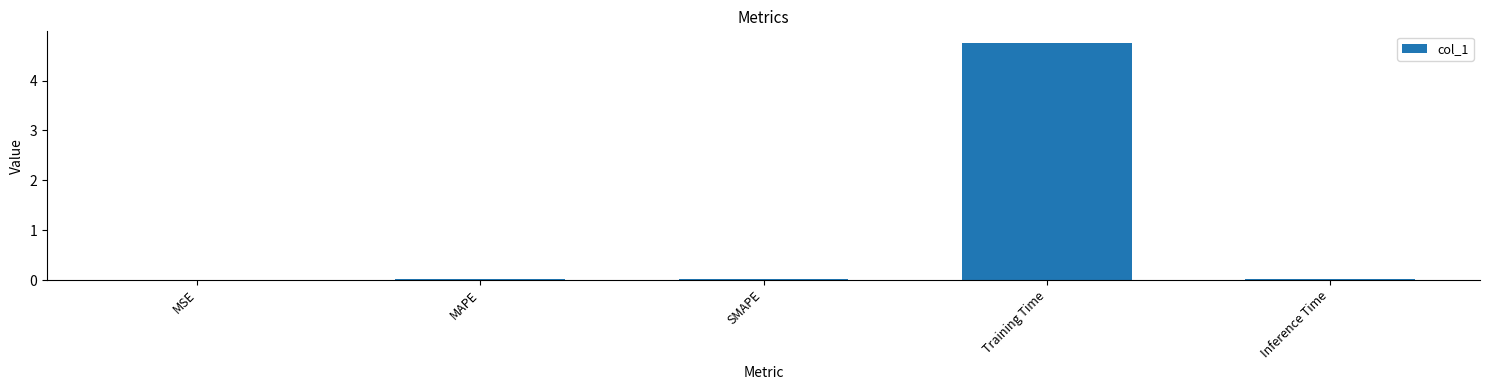

The value at MAPE is 0.0. True or false?

True